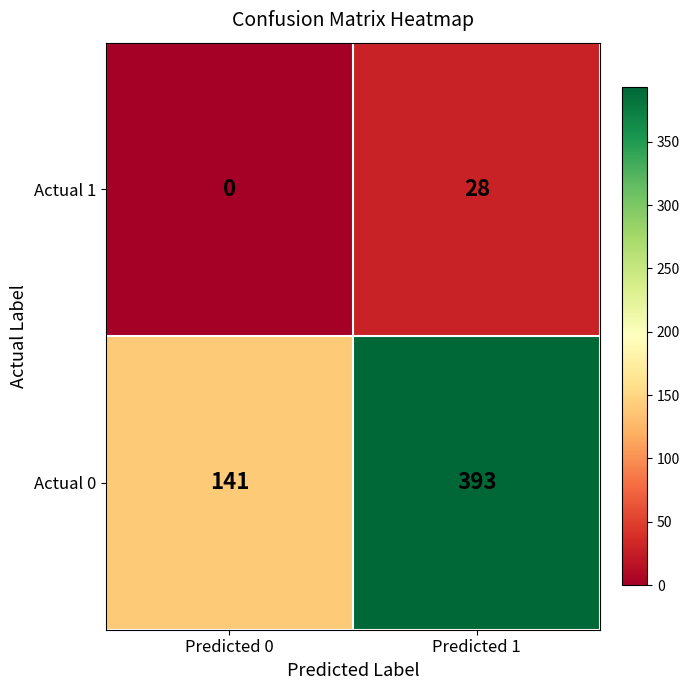

At which category is the sum across all series the highest?

Predicted 1